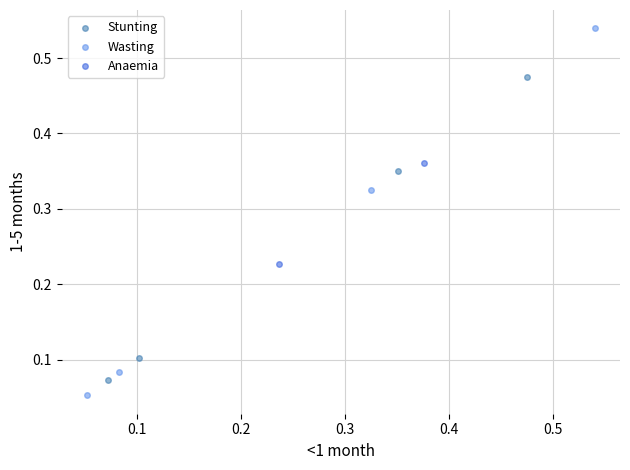

What are all the series names shown in the legend?

Stunting, Wasting, Anaemia